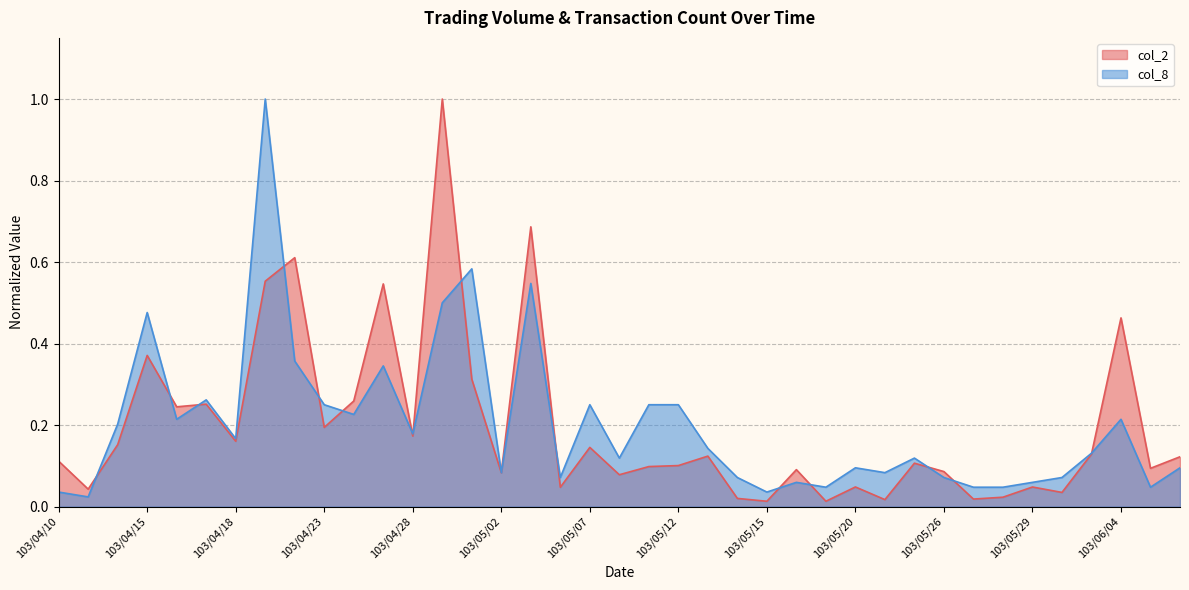

What is the difference between the highest and lowest values at 103/05/09?

0.2